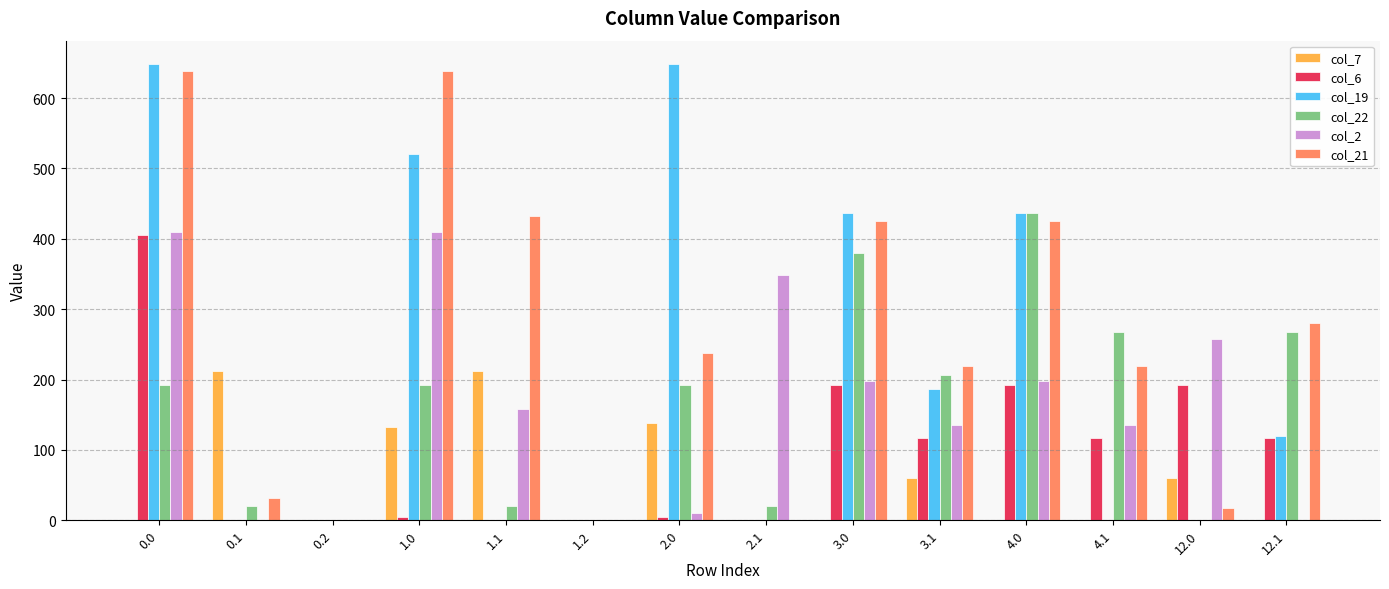

Which series has the largest total across all categories?

col_21